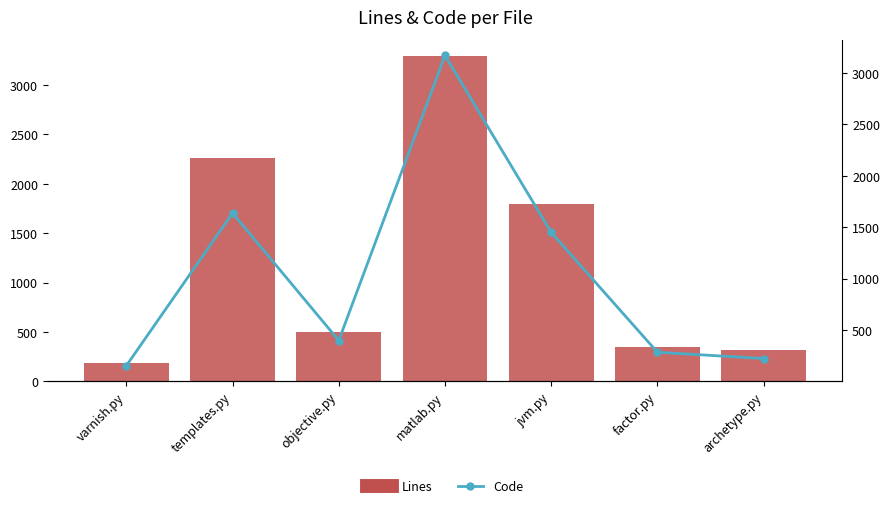

What is the difference between the maximum and minimum values in the Code series?

3018